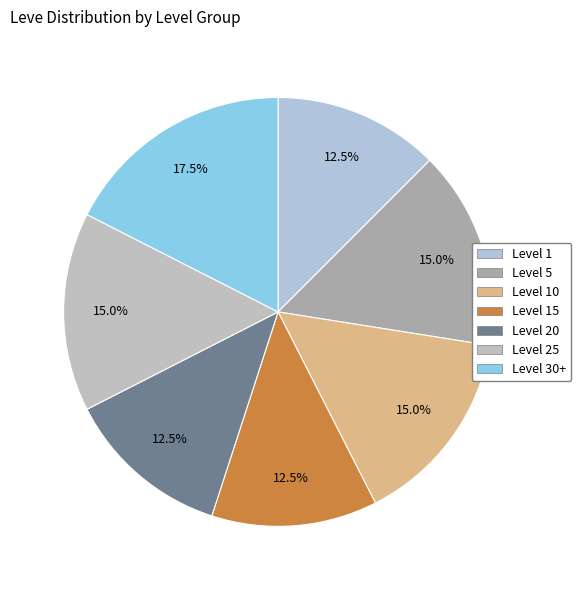

How much of the chart is everything except Level 5?

85.0%